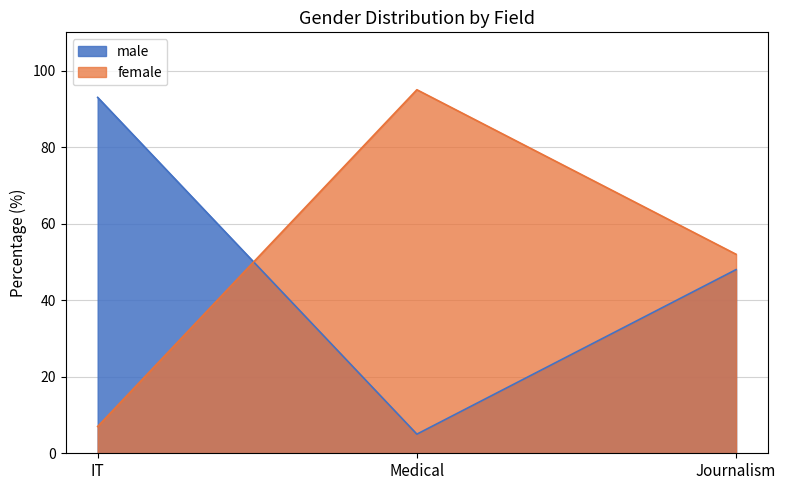

Which label corresponds to the largest value in the chart?

Medical